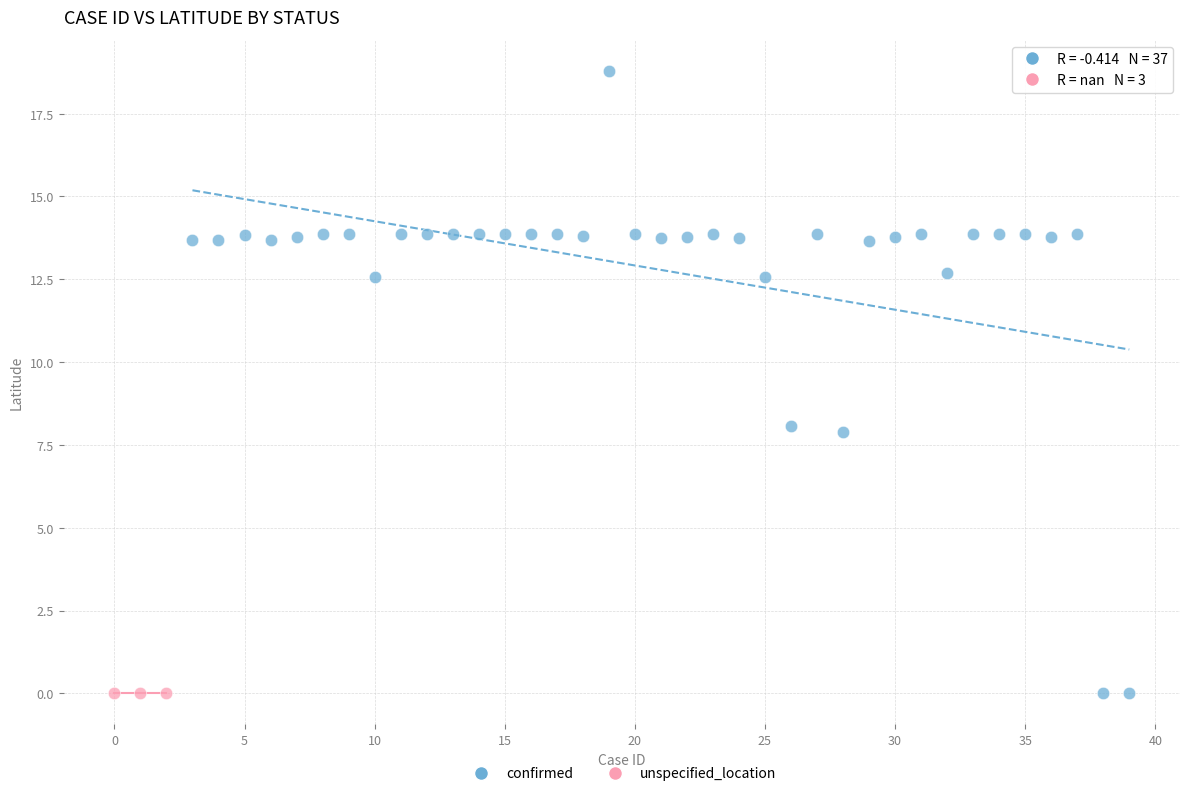

Which series reaches the maximum Y coordinate?

confirmed